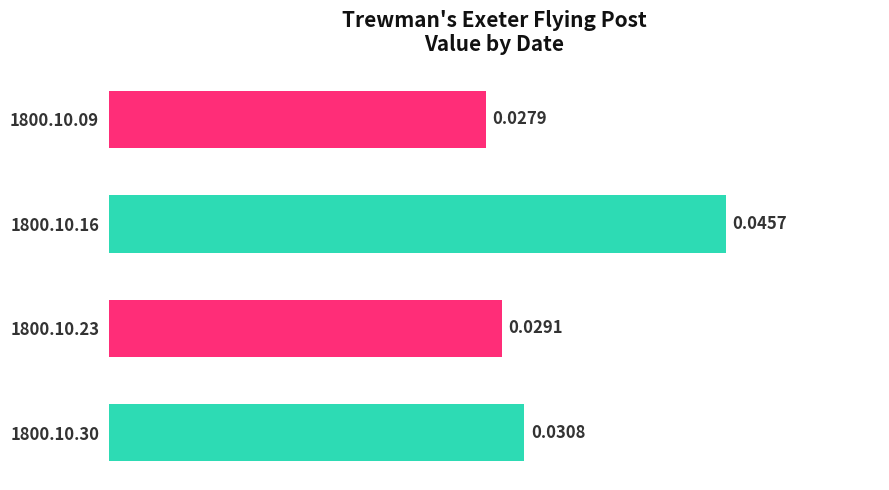

Count the number of categories in the chart.

4